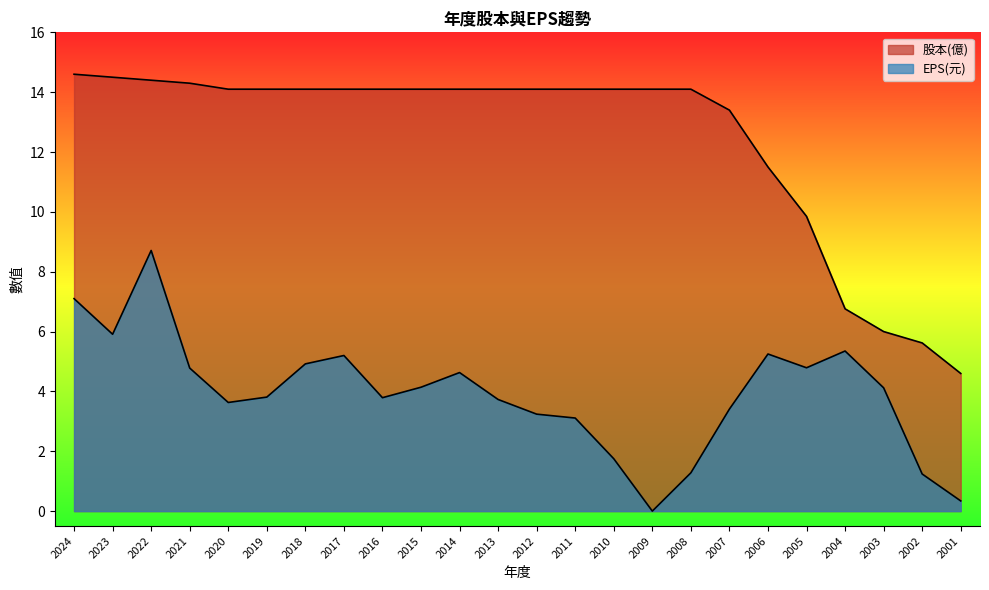

The value of 股本(億) at 2006 is 11.5. True or false?

True